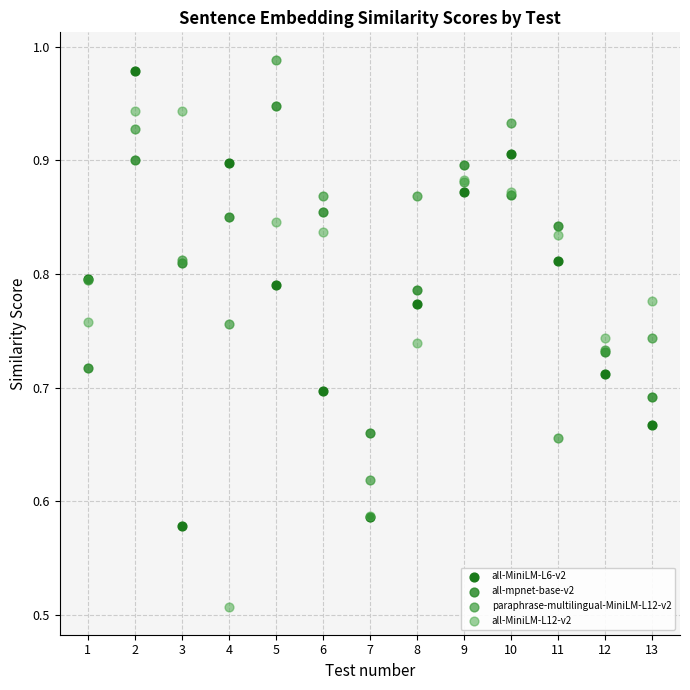

Which series contains the highest Y value?

paraphrase-multilingual-MiniLM-L12-v2